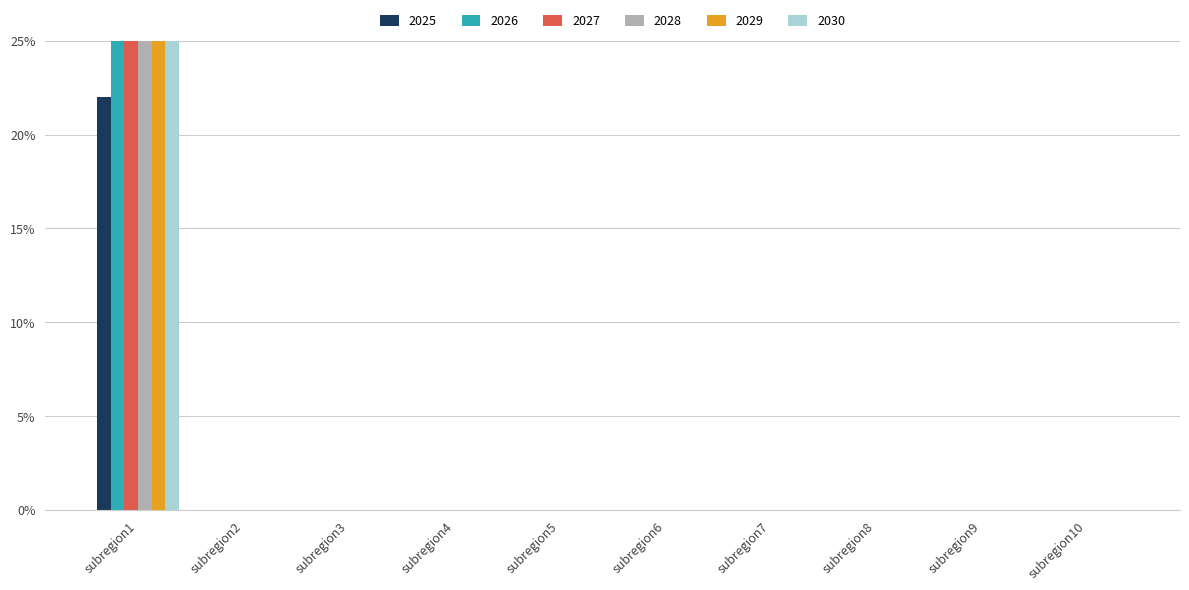

Which series has the largest total across all categories?

2027